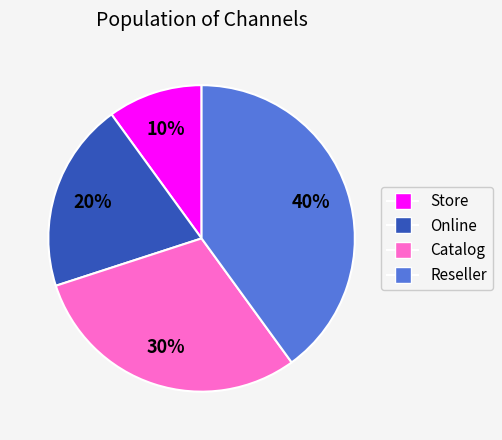

To the nearest percent, what is the difference between the largest and smallest slice percentages?

30%